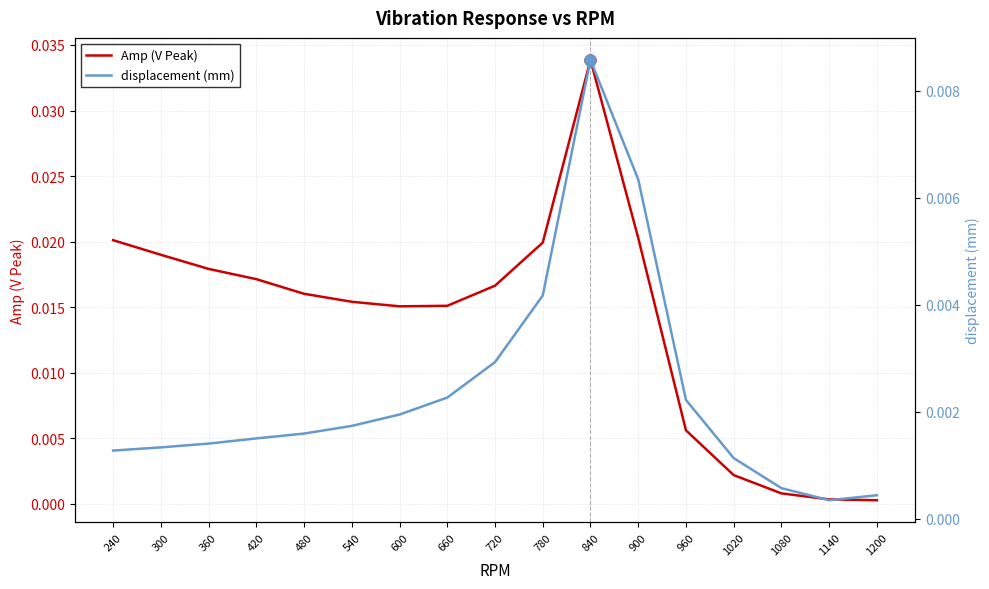

How many intersections are there between Amp (V Peak) and displacement (mm)?

1